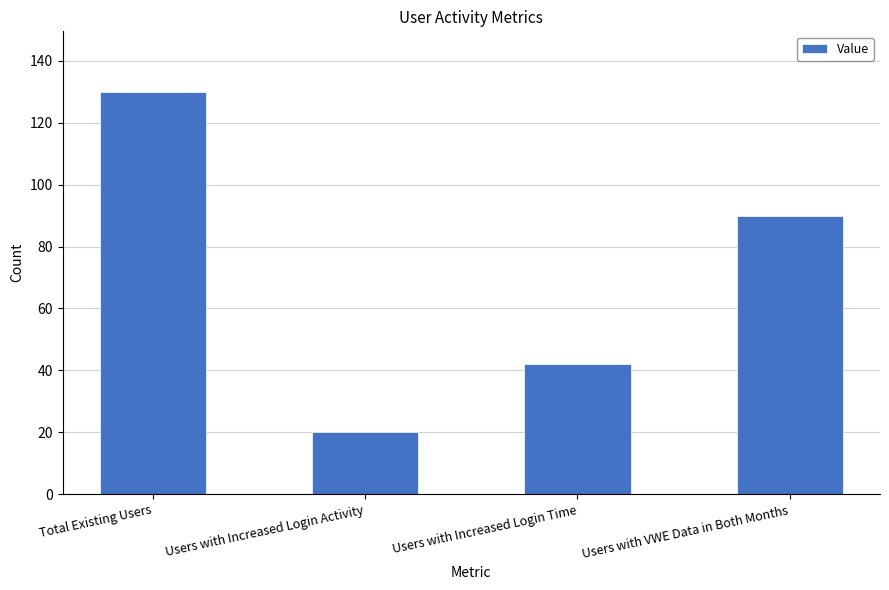

What position from the left is Users with Increased Login Activity?

2